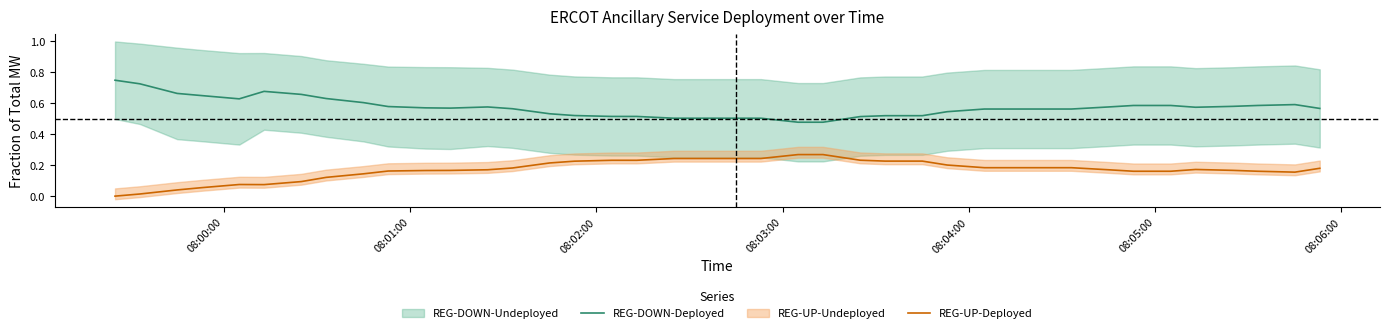

True or false: REG-DOWN-Deployed and REG-UP-Deployed intersect in this chart.

False